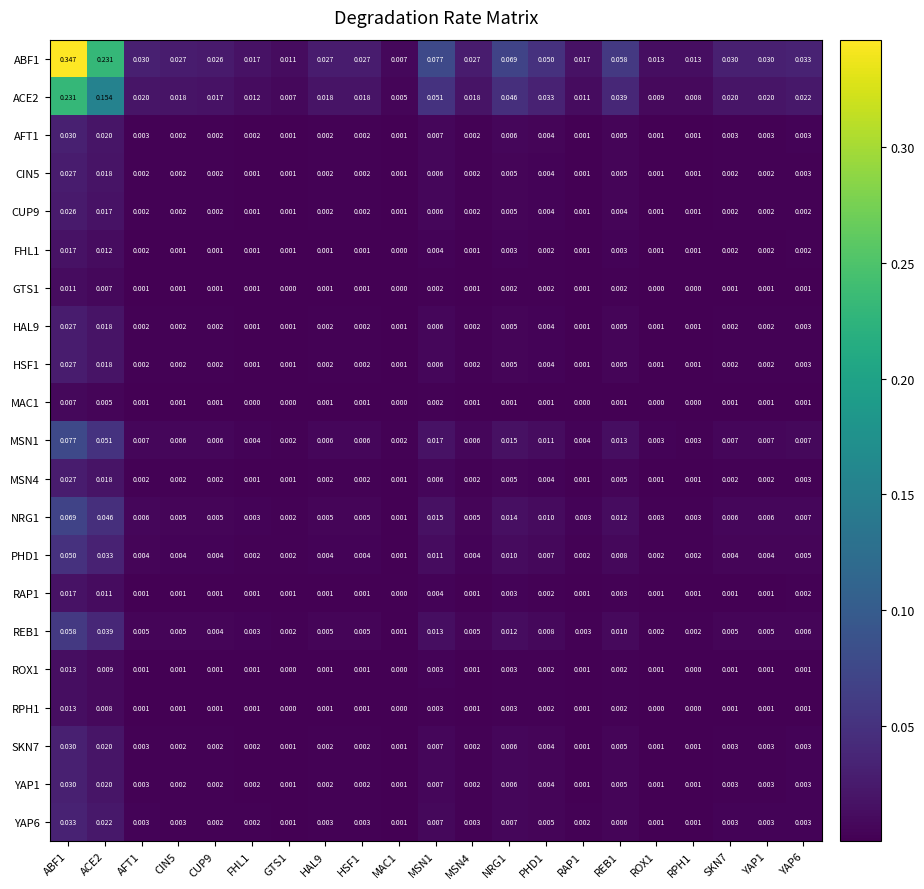

At which category is the sum across all series the highest?

ABF1